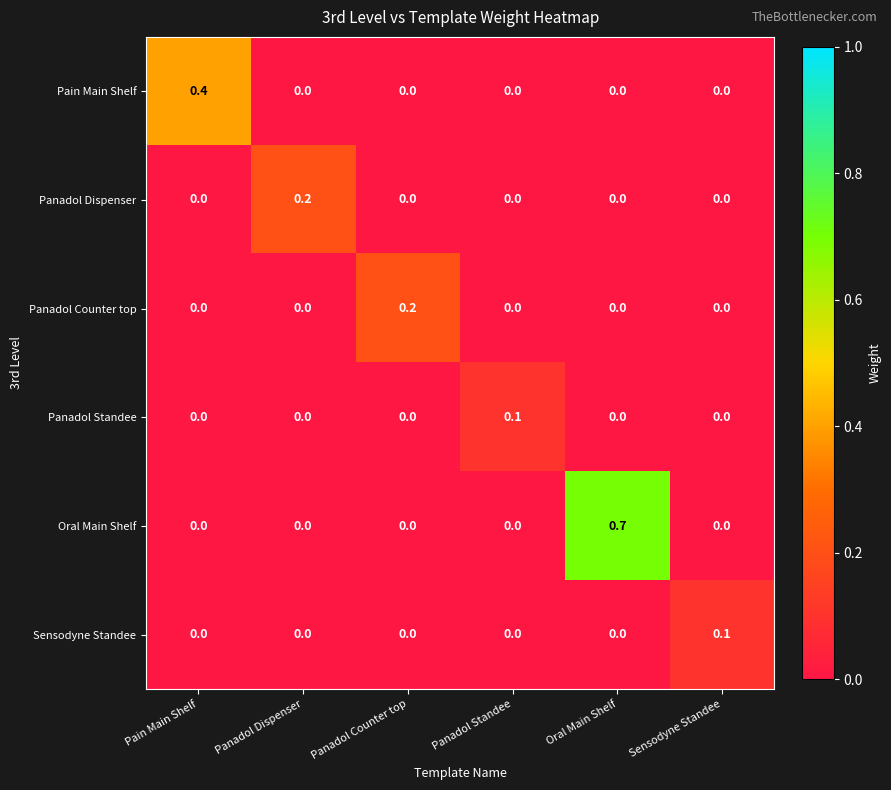

Count the Sensodyne Standee values in the range 0 to 1.

6